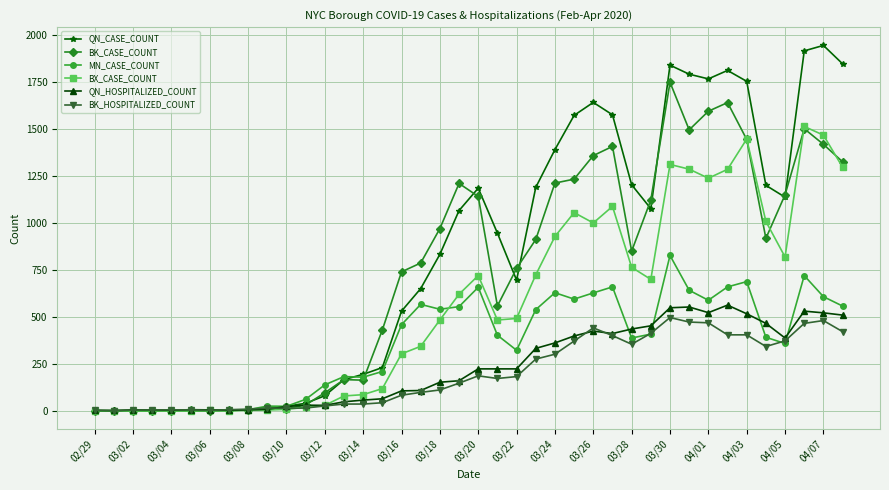

Count the number of data series in this chart.

6